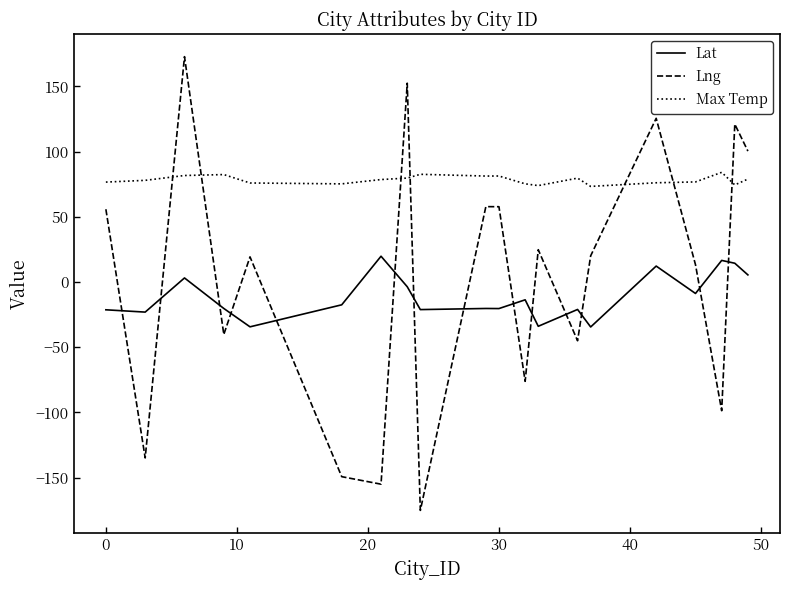

List the series in order of their overall mean, highest first.

Max Temp, Lng, Lat